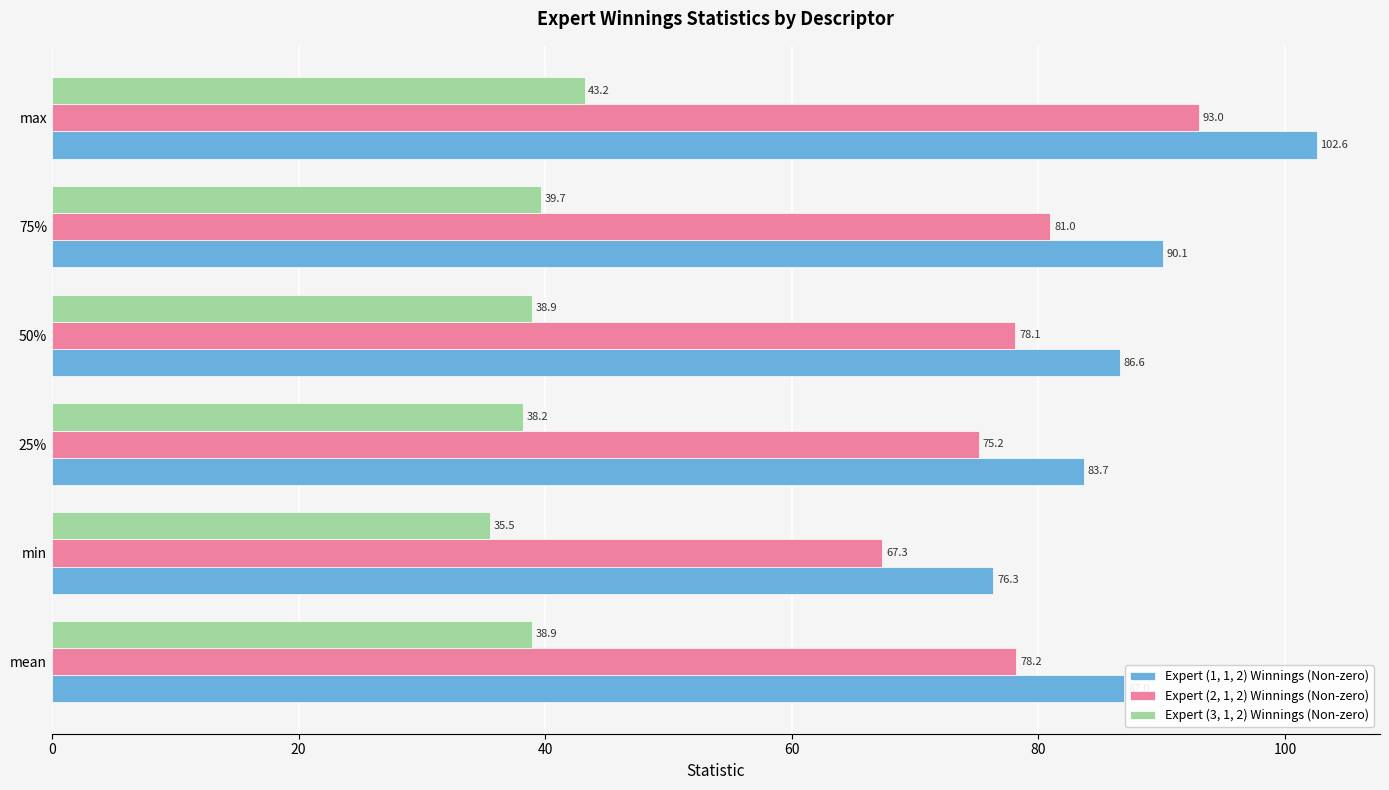

True or false: Expert (2, 1, 2) Winnings (Non-zero) has a value of 88.6 at min.

False